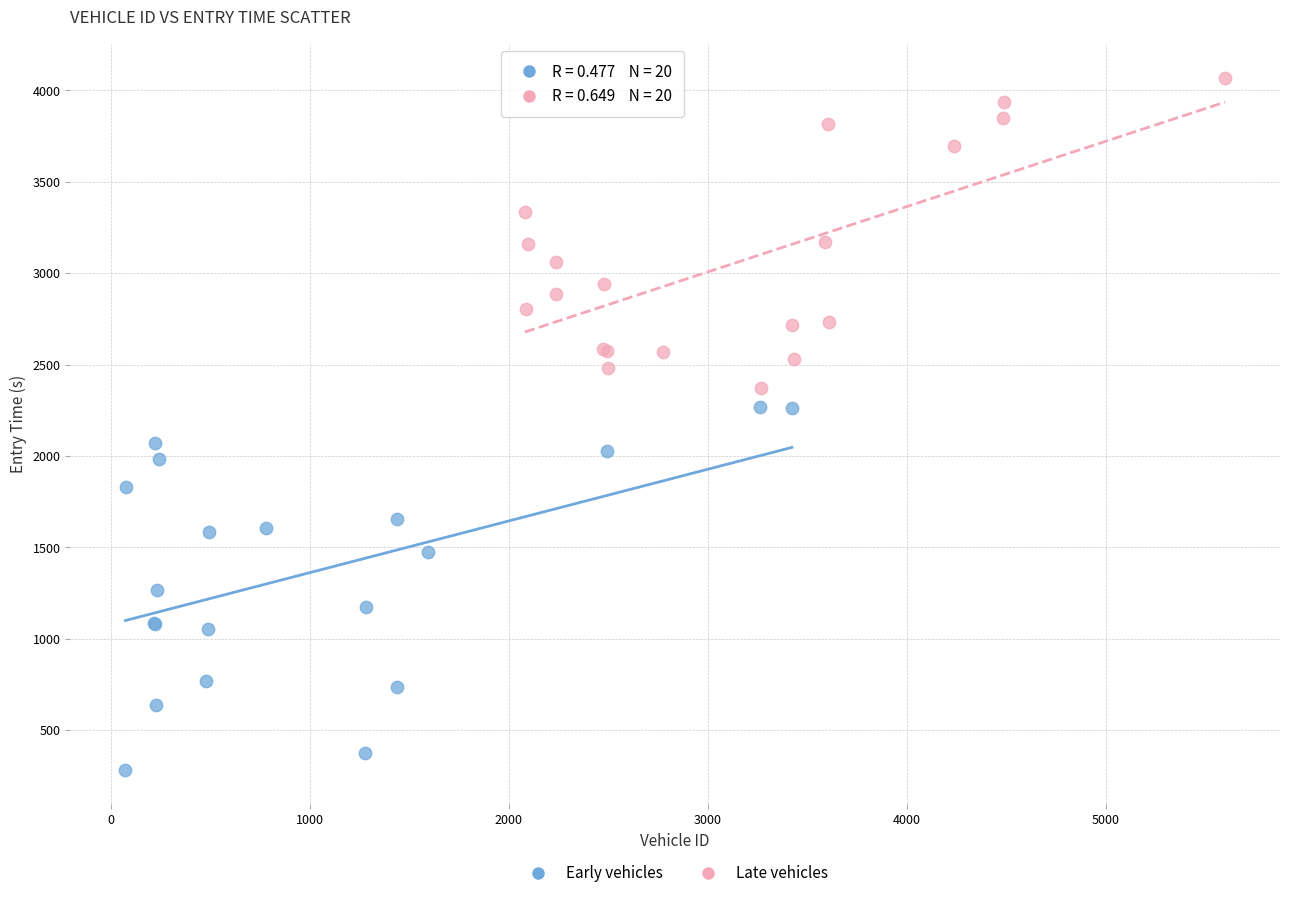

Which series contains the highest Y value?

Late vehicles